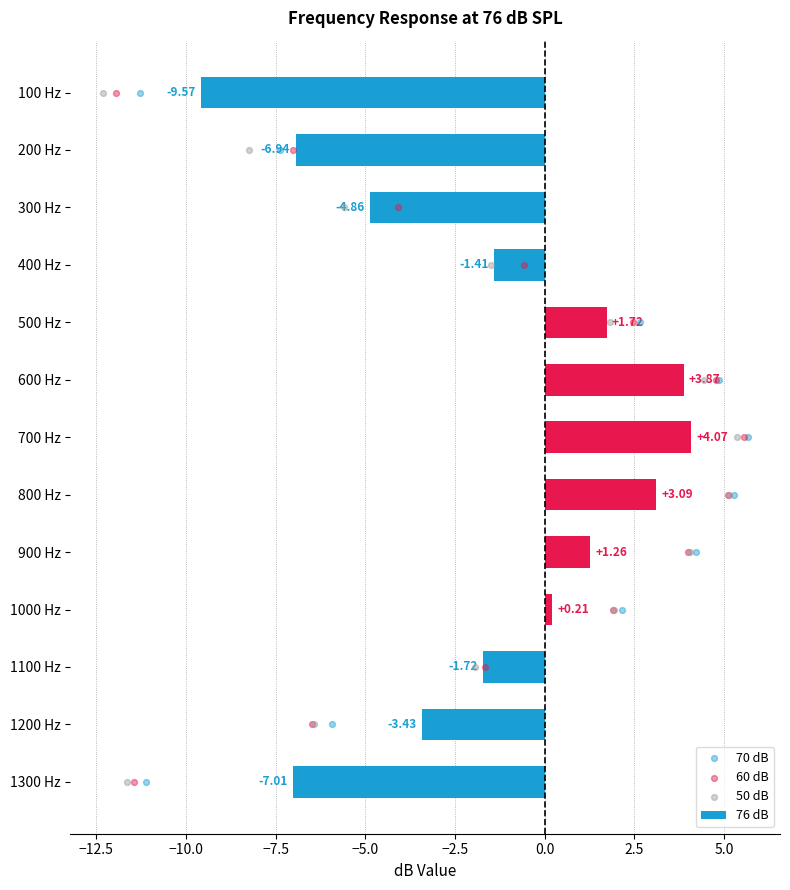

What is the difference between the second highest and second lowest values in the 76 dB series?

10.9